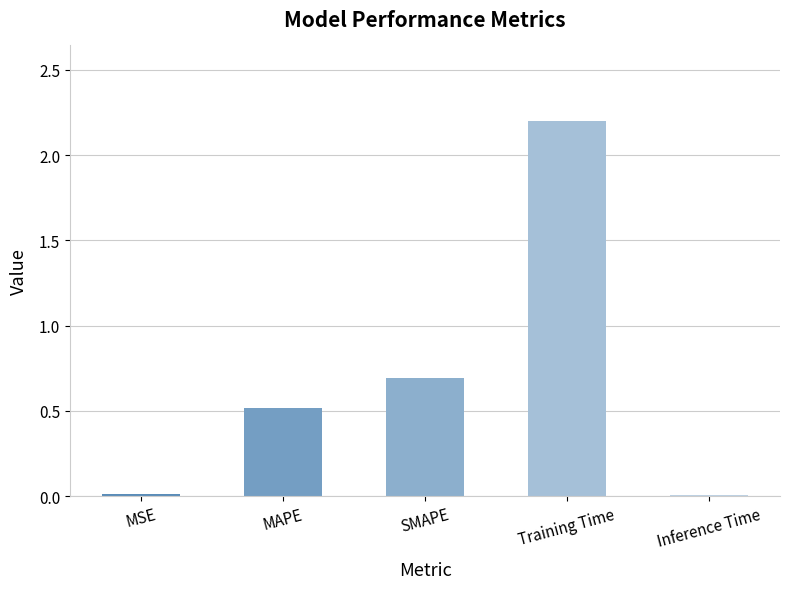

True or false: the data shows 0.4 at SMAPE.

False